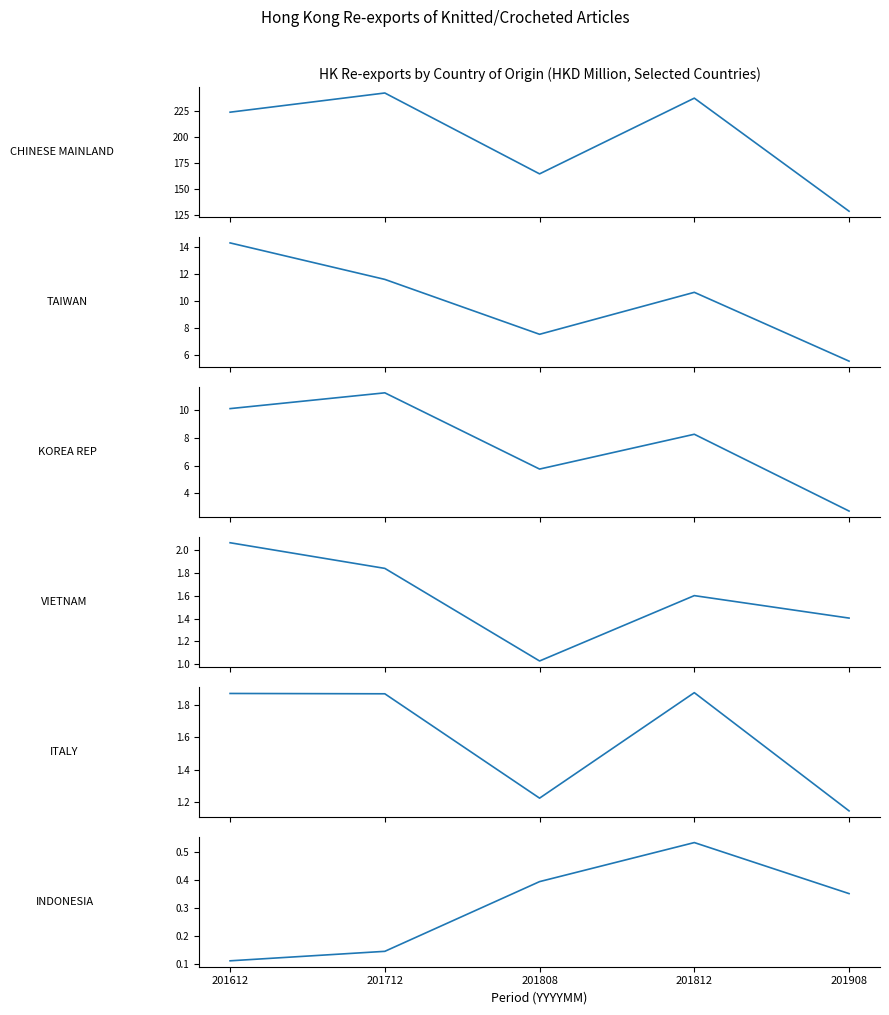

Reading right to left, list all the values displayed in this chart.

CHINESE MAINLAND: 201908=128.9	201812=237.3	201808=164.7	201712=242.2	201612=223.8
TAIWAN: 201908=5.6	201812=10.6	201808=7.5	201712=11.6	201612=14.3
KOREA REP: 201908=2.7	201812=8.2	201808=5.7	201712=11.2	201612=10.1
VIETNAM: 201908=1.4	201812=1.6	201808=1.0	201712=1.8	201612=2.1
ITALY: 201908=1.1	201812=1.9	201808=1.2	201712=1.9	201612=1.9
INDONESIA: 201908=0.4	201812=0.5	201808=0.4	201712=0.1	201612=0.1